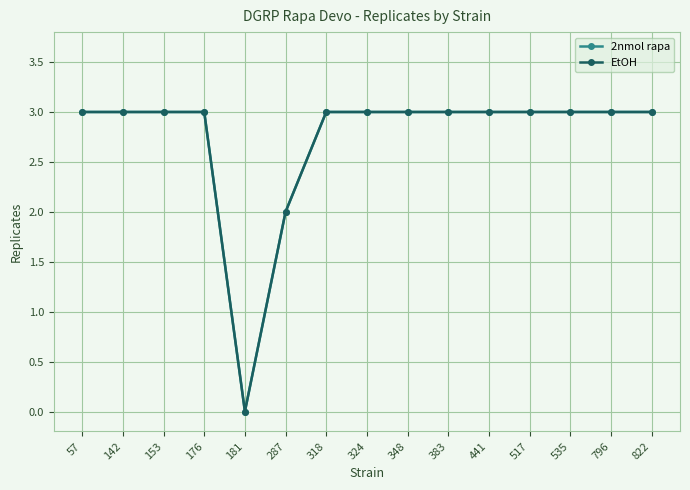

What is the sum of all EtOH values?

41